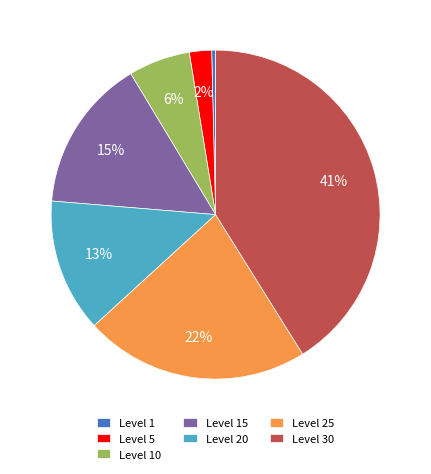

What is the smallest slice in the pie chart?

Level 1